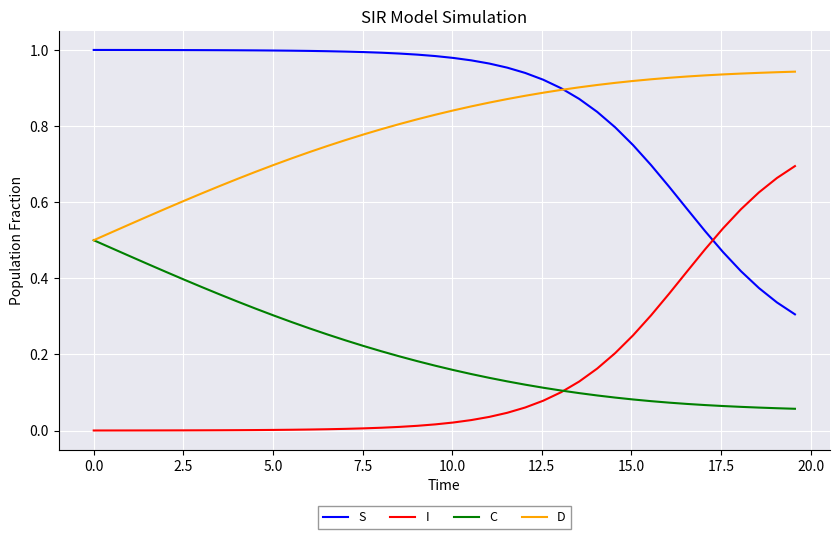

Rank the series by their maximum value, from lowest to highest.

C, I, D, S